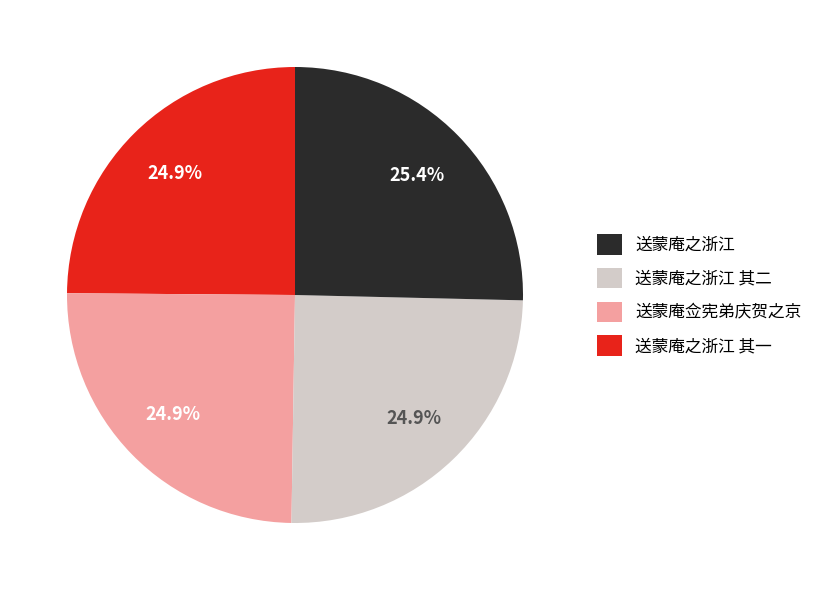

Is there a majority slice in this chart?

No